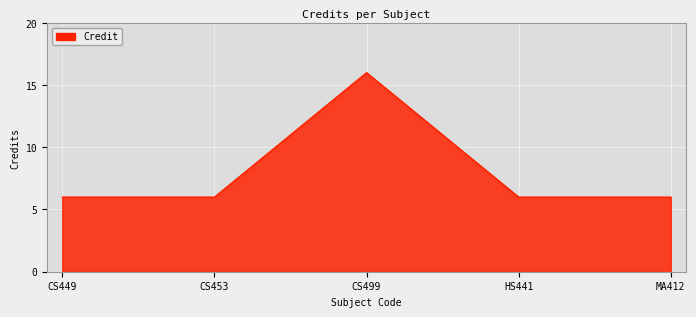

How many lines are shown in the chart?

1